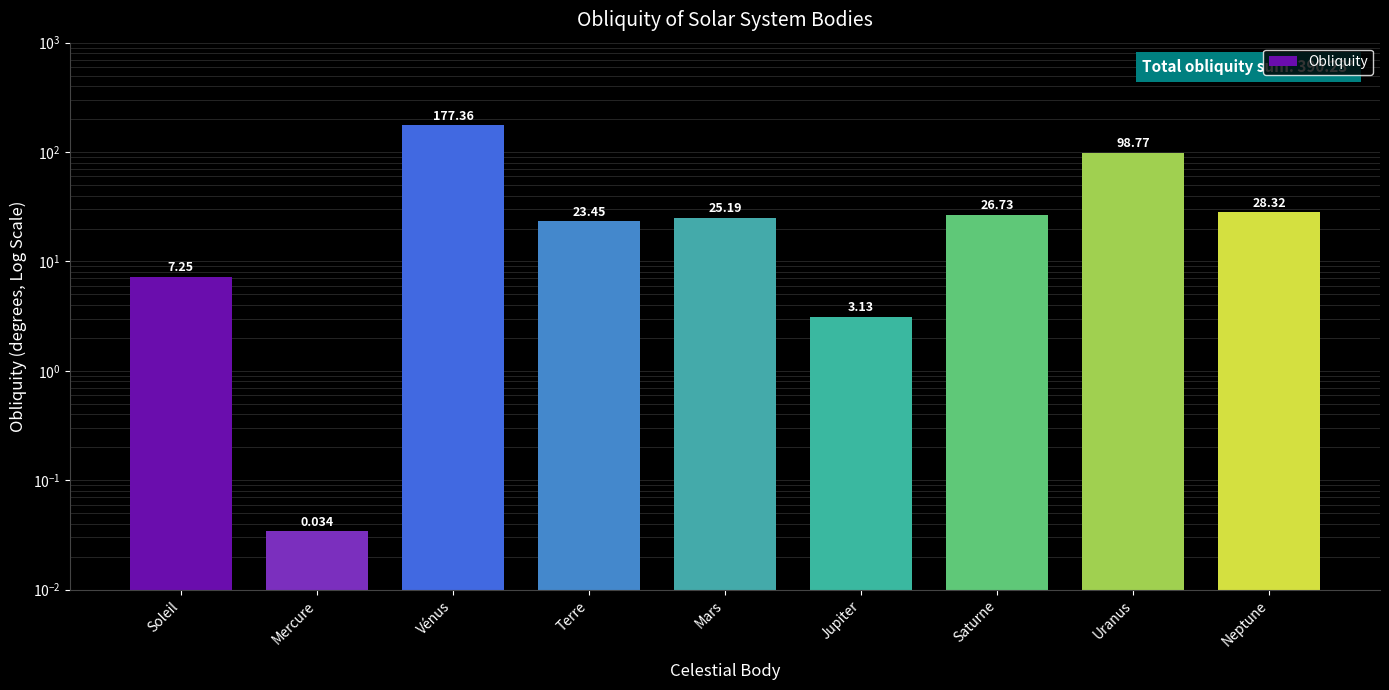

The chart shows a value of 1.0 at Jupiter. True or false?

False